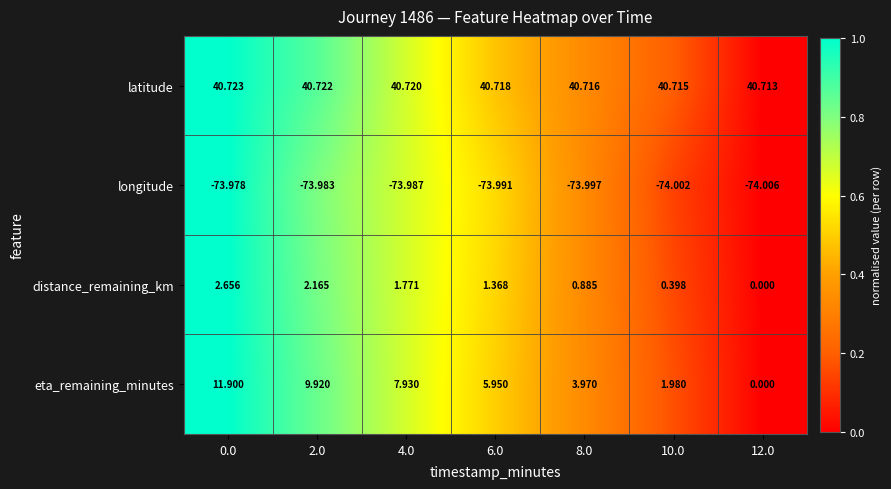

Count the number of categories in the chart.

7